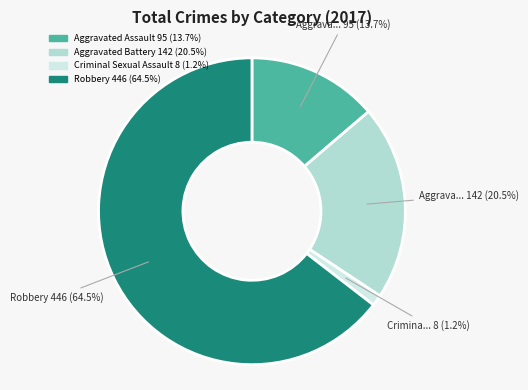

Is there a majority slice in this chart?

Yes